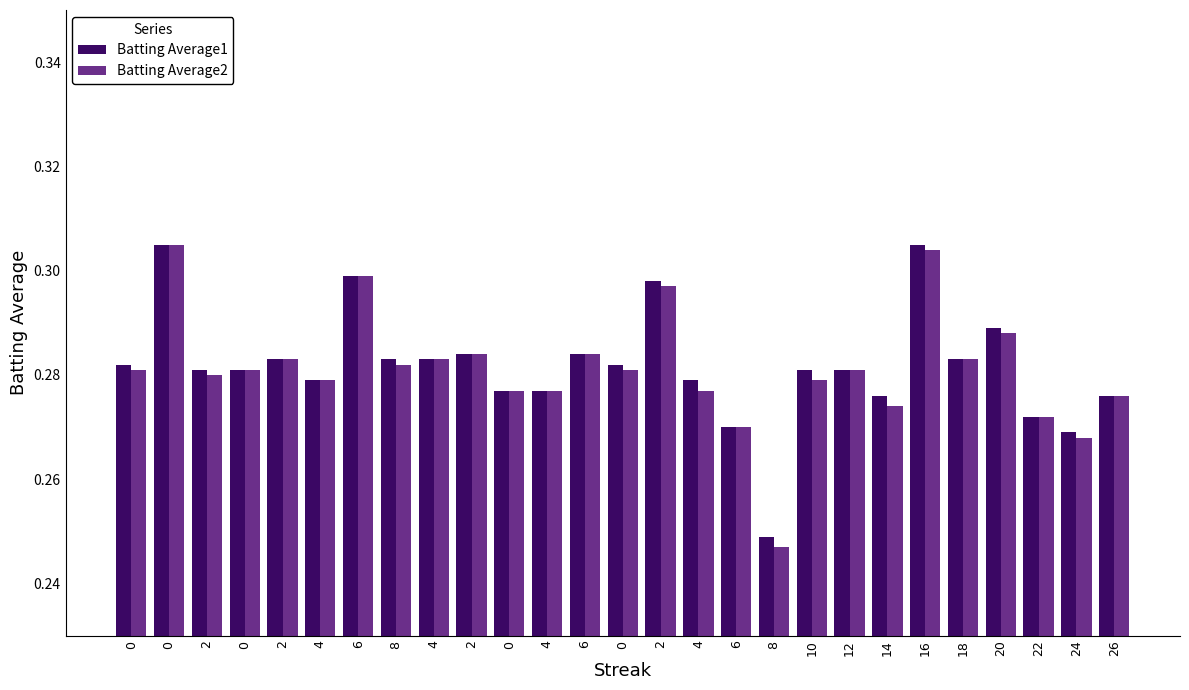

The value of Batting Average1 at 0 is 0.5. True or false?

False